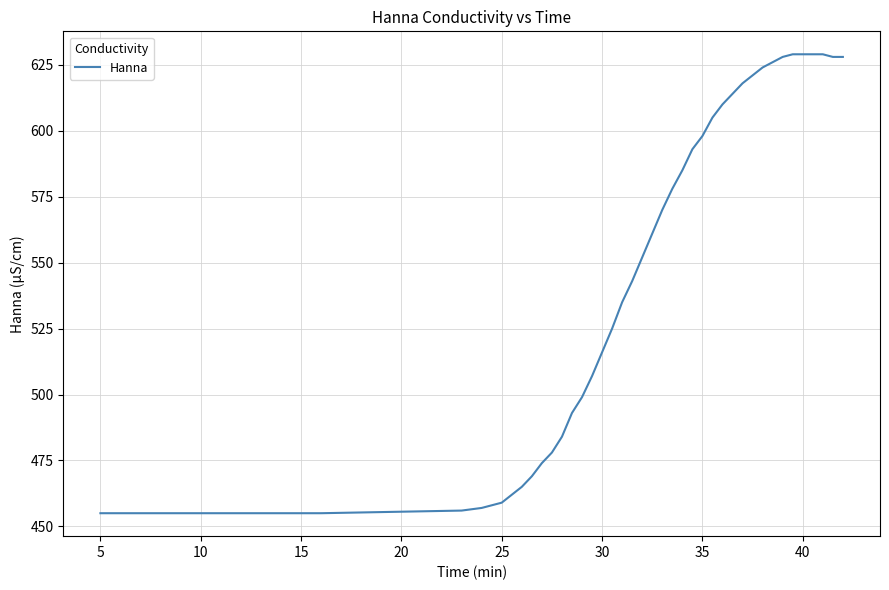

What is the minimum value shown in the chart?

455